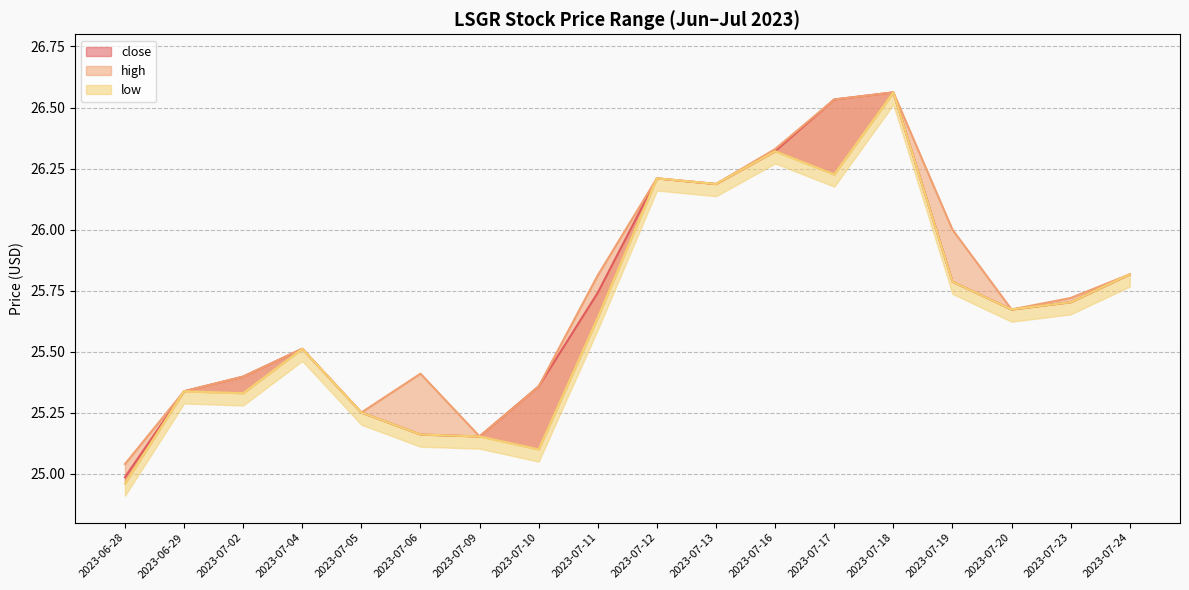

How many lines are shown in the chart?

3